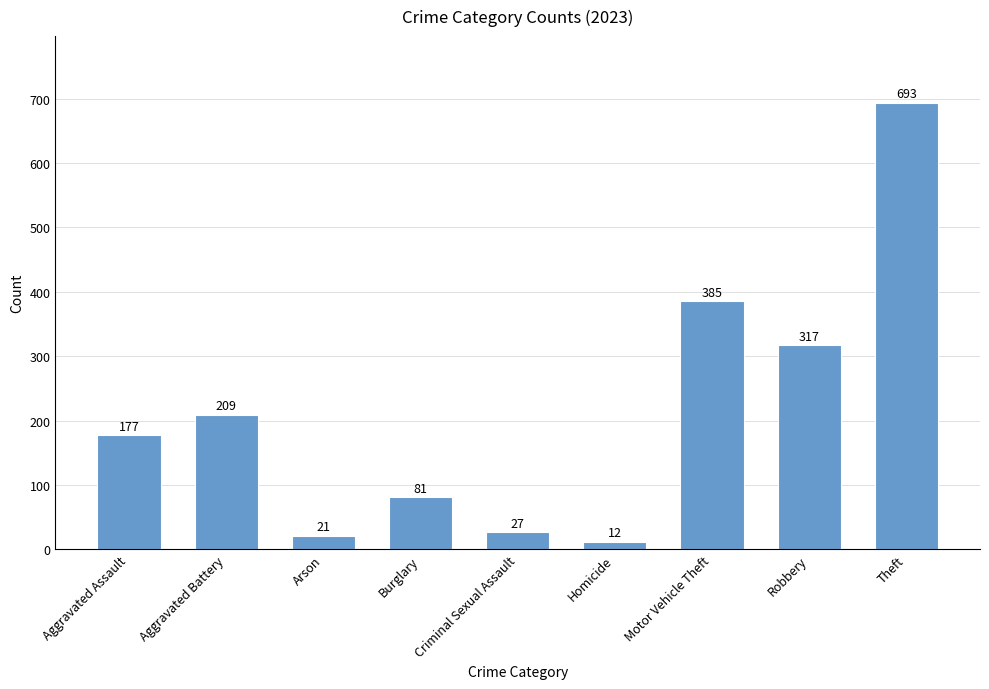

How many bars are there in total?

9